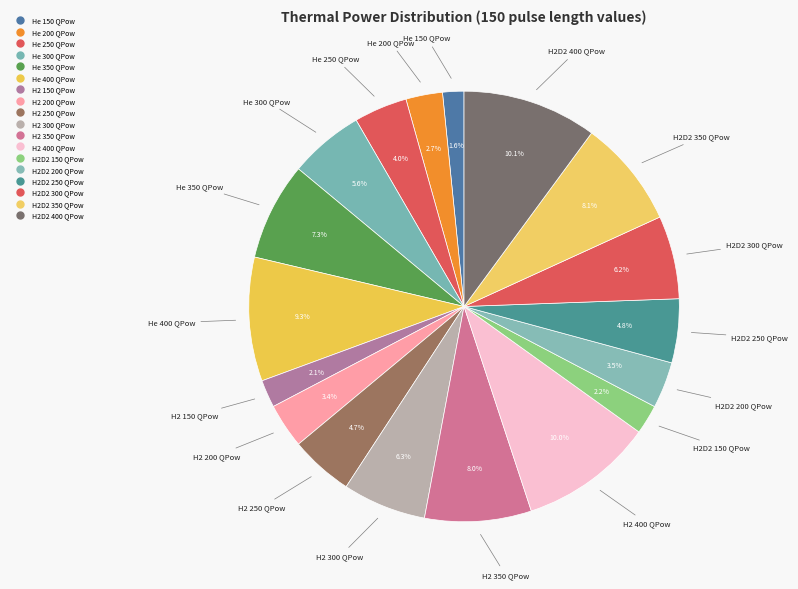

Is there any slice that represents more than half of the pie?

No